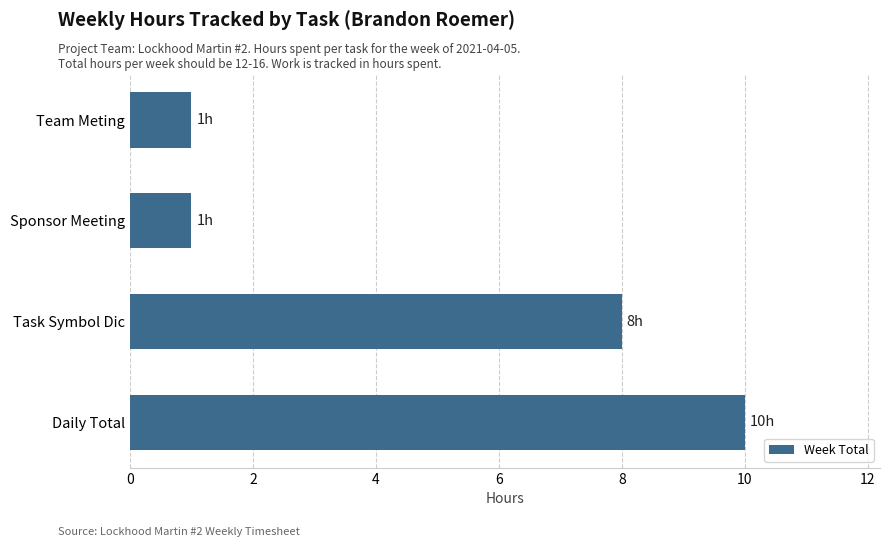

Reading bottom to top, list all the values displayed in this chart.

Daily Total=10	Task Symbol Dic=8	Sponsor Meeting=1	Team Meting=1